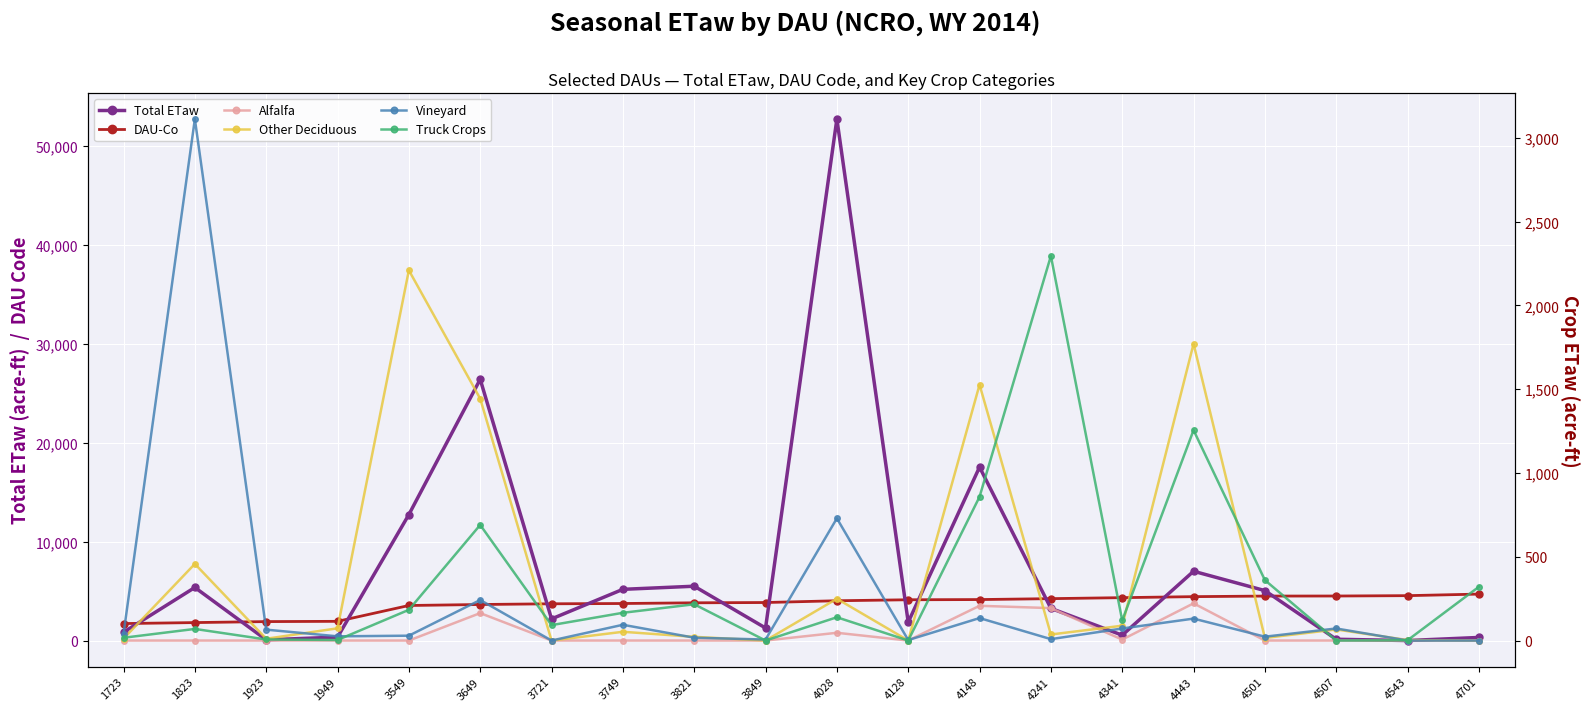

How many lines are shown in the chart?

6